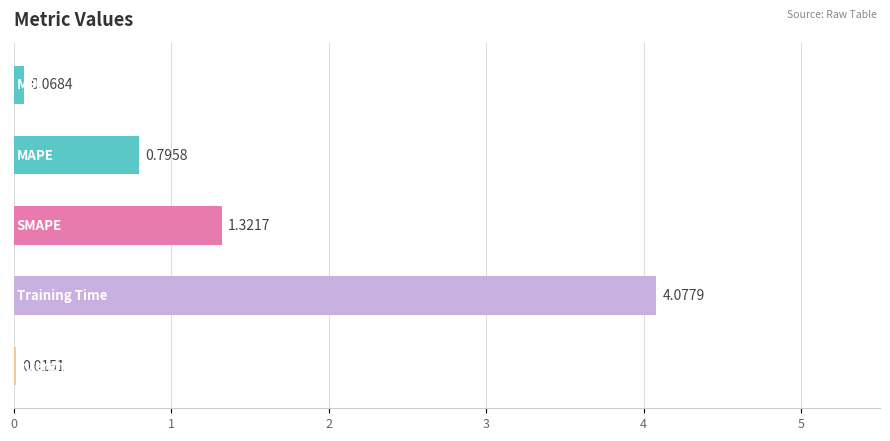

What is the sum of all values?

6.3